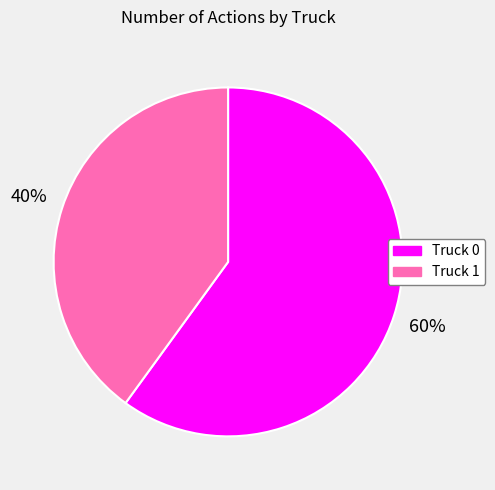

Which category accounts for the majority?

Truck 0